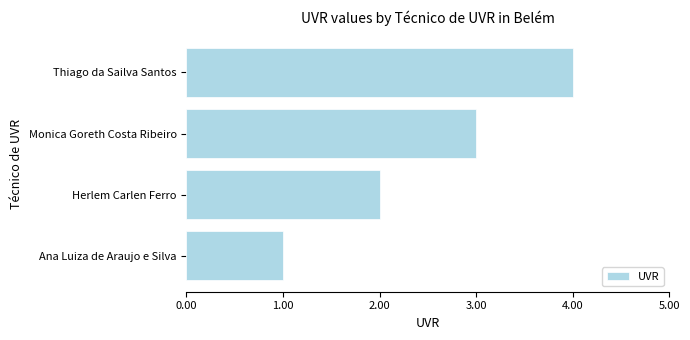

Is it true that the value at Herlem Carlen Ferro is 1?

False